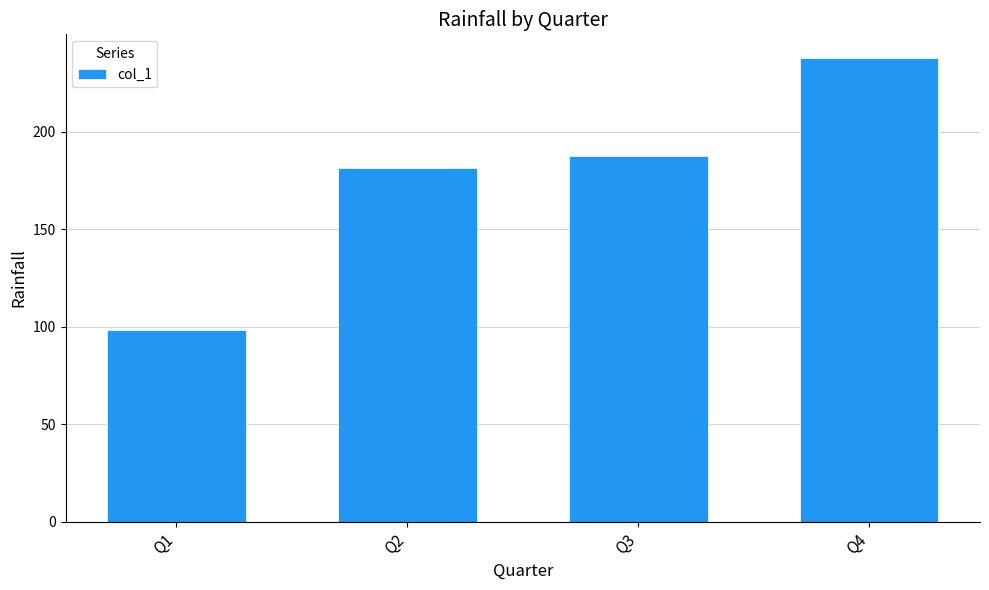

Reading left to right, extract all data points from this chart.

98.1	181.4	187.6	238.0